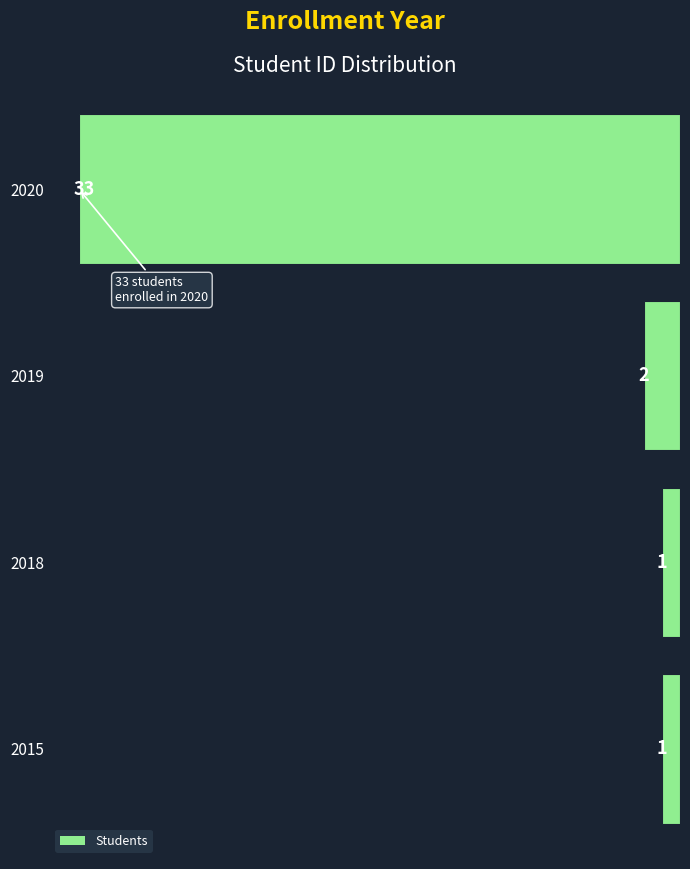

Reading bottom to top, what are all the values shown in this chart?

2015=1	2018=1	2019=2	2020=33